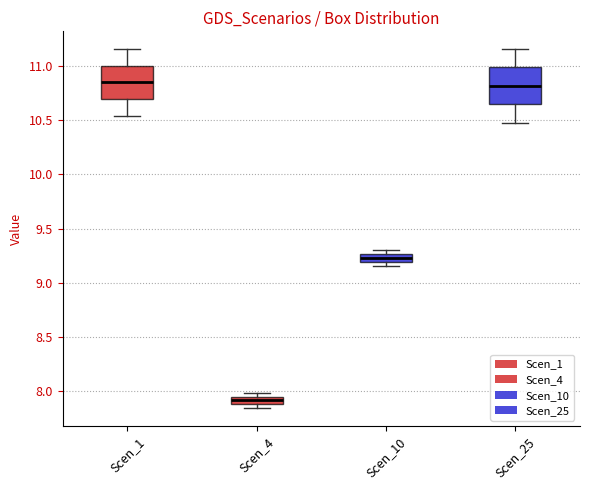

Where is the upper edge of the box for Scen_10 on the y-axis? The values are not printed on the chart, so give them approximately, as read against the axis.

9.25